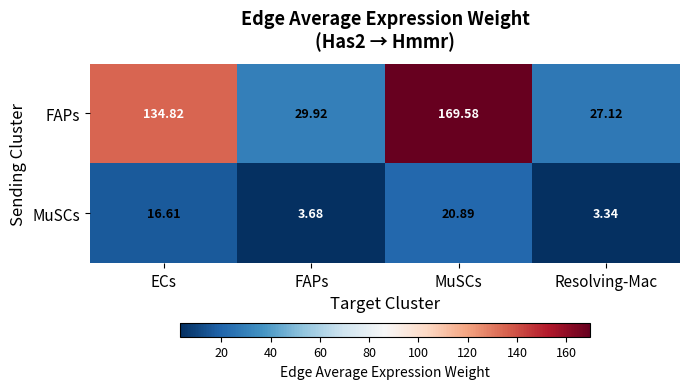

Rank the series by their average value, from lowest to highest.

MuSCs, FAPs